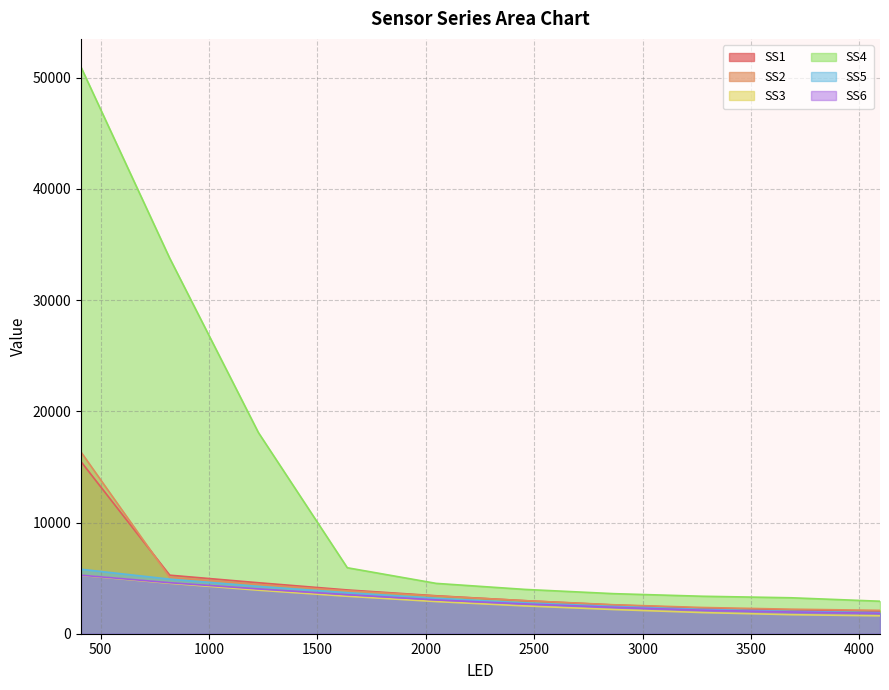

Which series has the largest range (max minus min)?

SS4